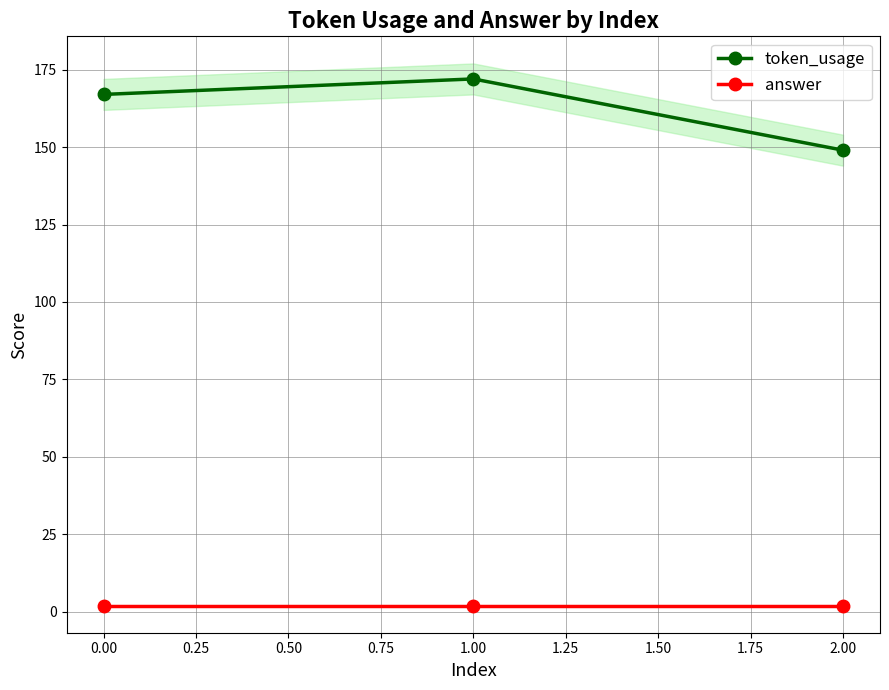

Is the value of token_usage at 1.00 greater than the value of answer at 2.00?

Yes